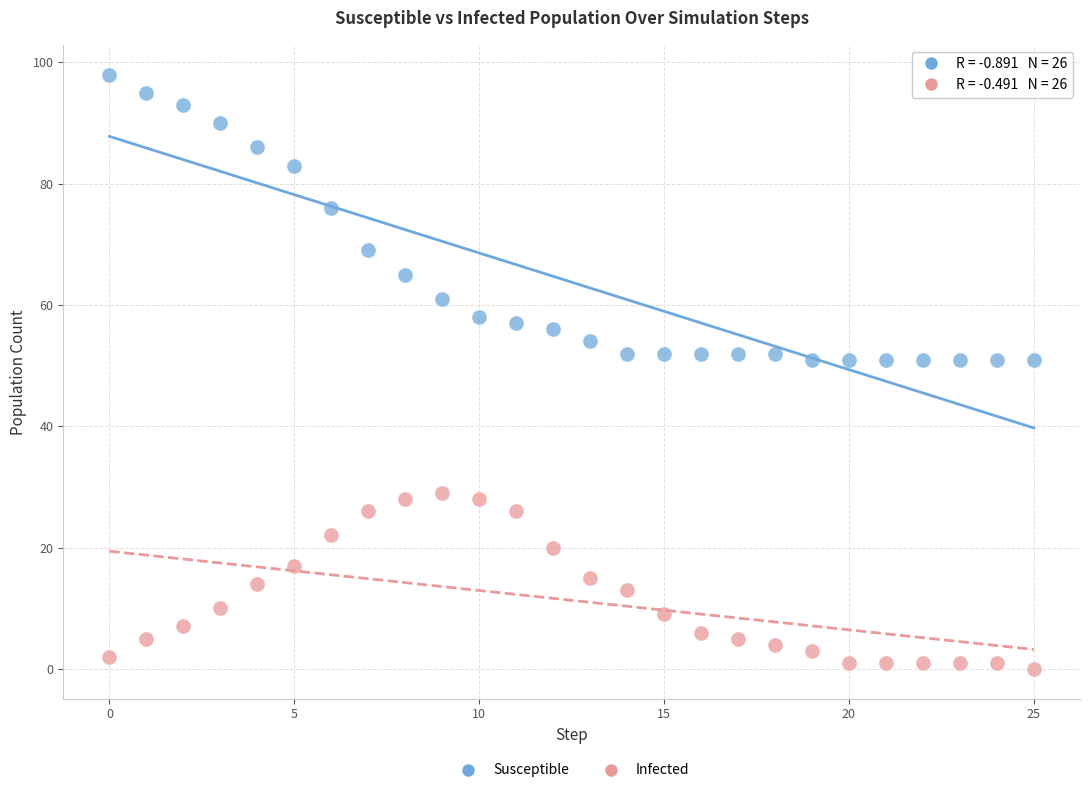

Which series contains the lowest Y value?

Infected